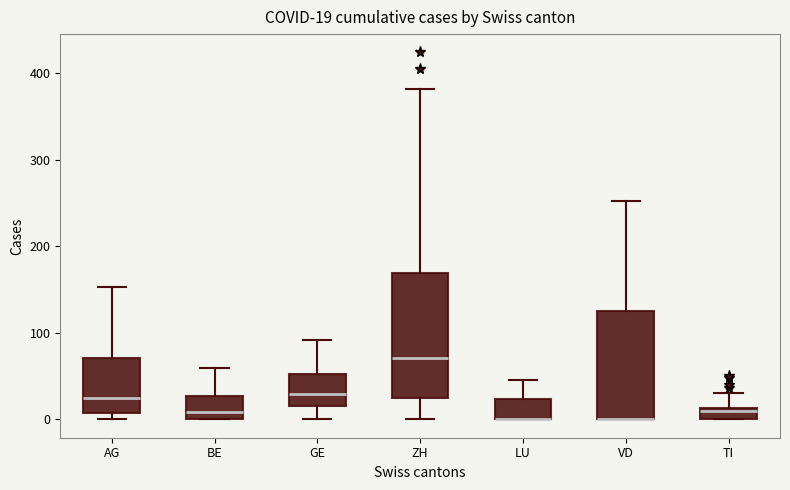

Which box is the tallest, from its lower edge to its upper edge?

ZH